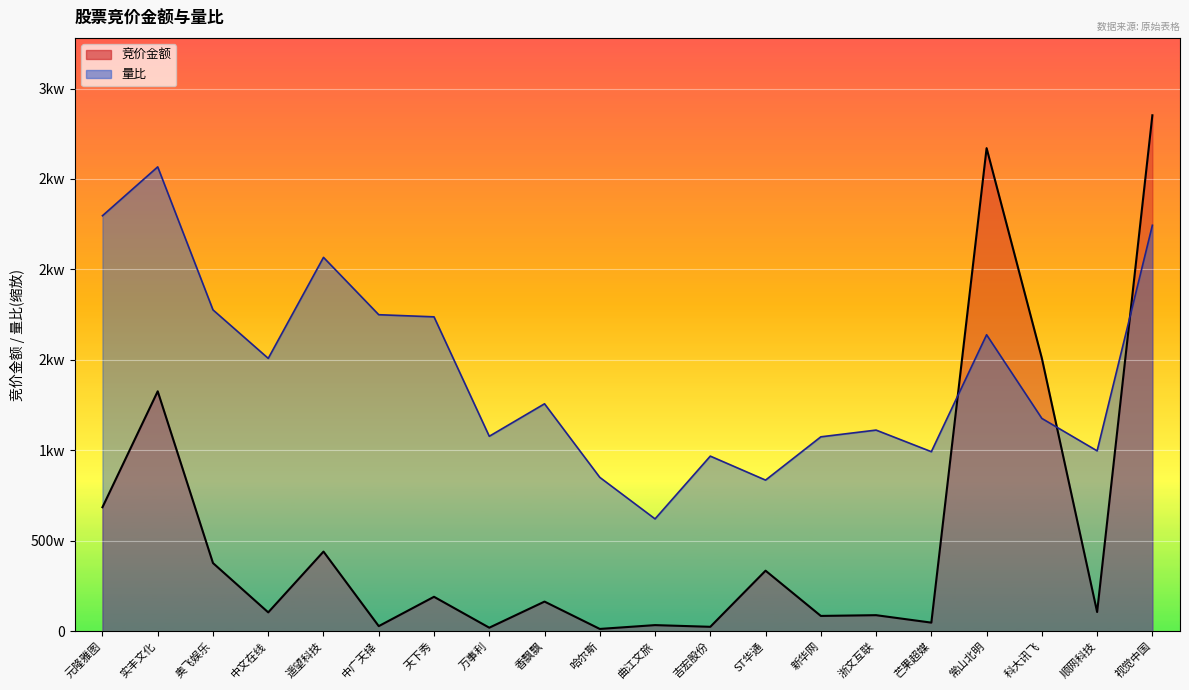

Is it true that 量比 equals 9059982.9 at 实丰文化?

False